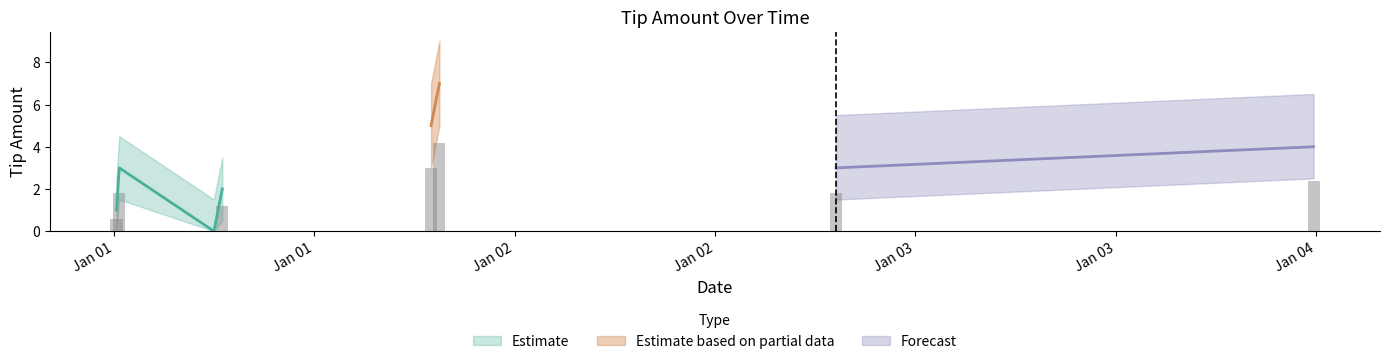

True or false: the data shows 2 at 2025-01-01 19:30:00.

False